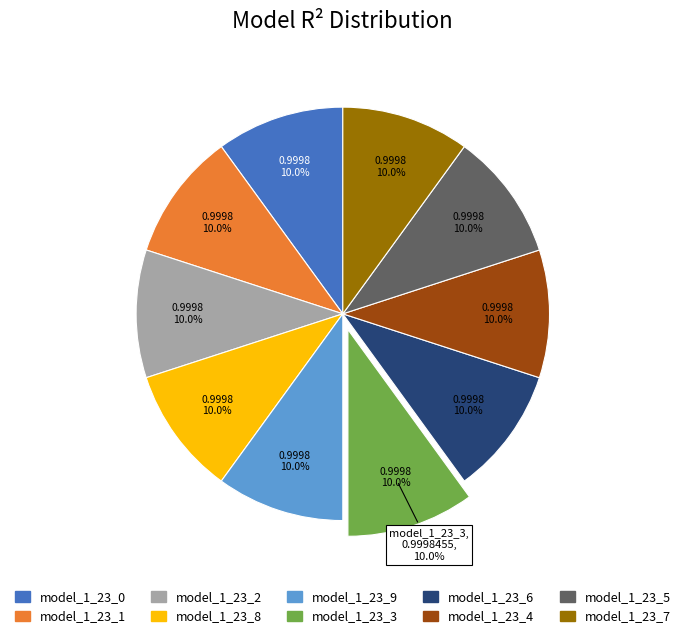

Do model_1_23_5 and model_1_23_6 together represent more than half of the pie?

No